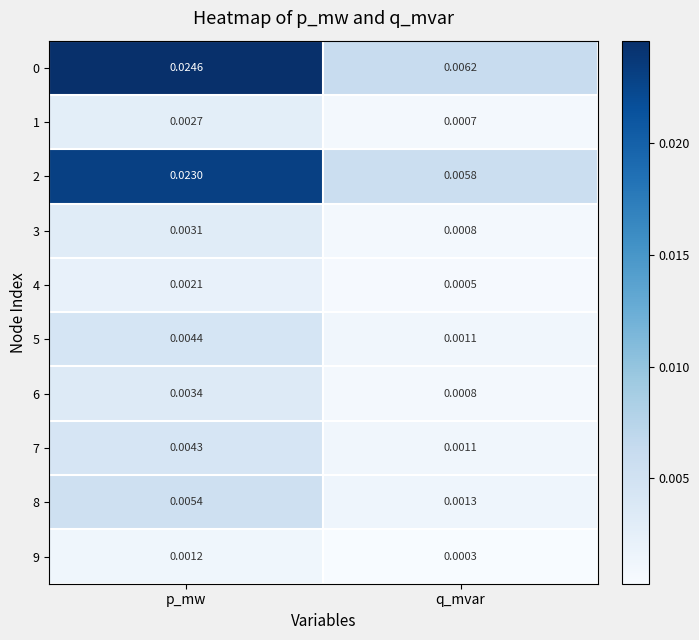

Rank the categories by 1 value from lowest to highest.

q_mvar, p_mw